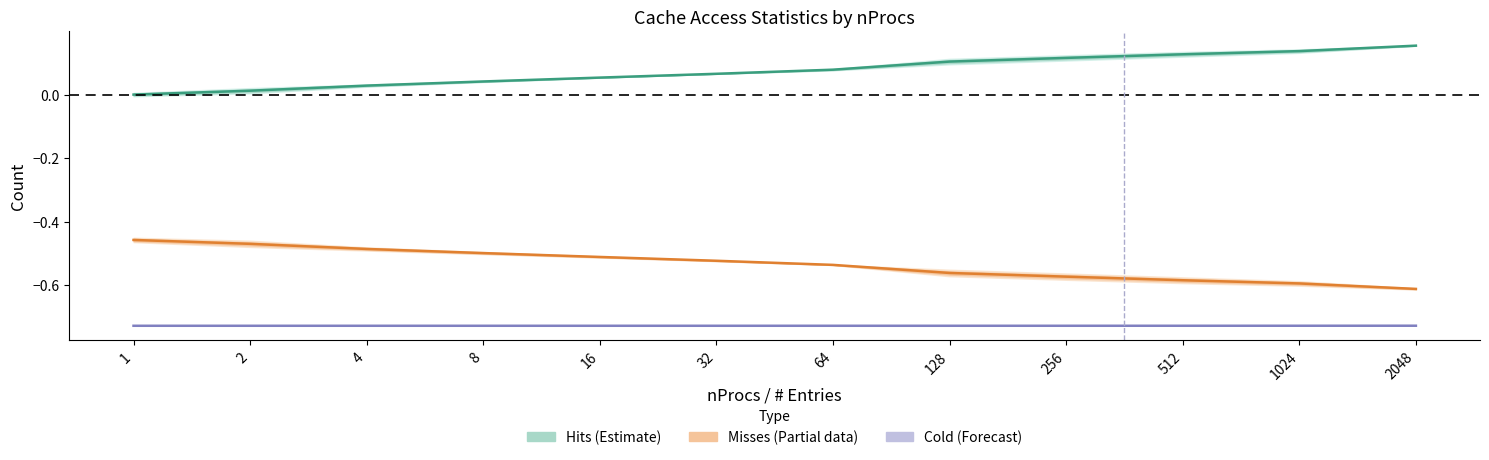

Rank the series by their maximum value, from lowest to highest.

Cold (Forecast), Misses (Partial), Hits (Estimate)